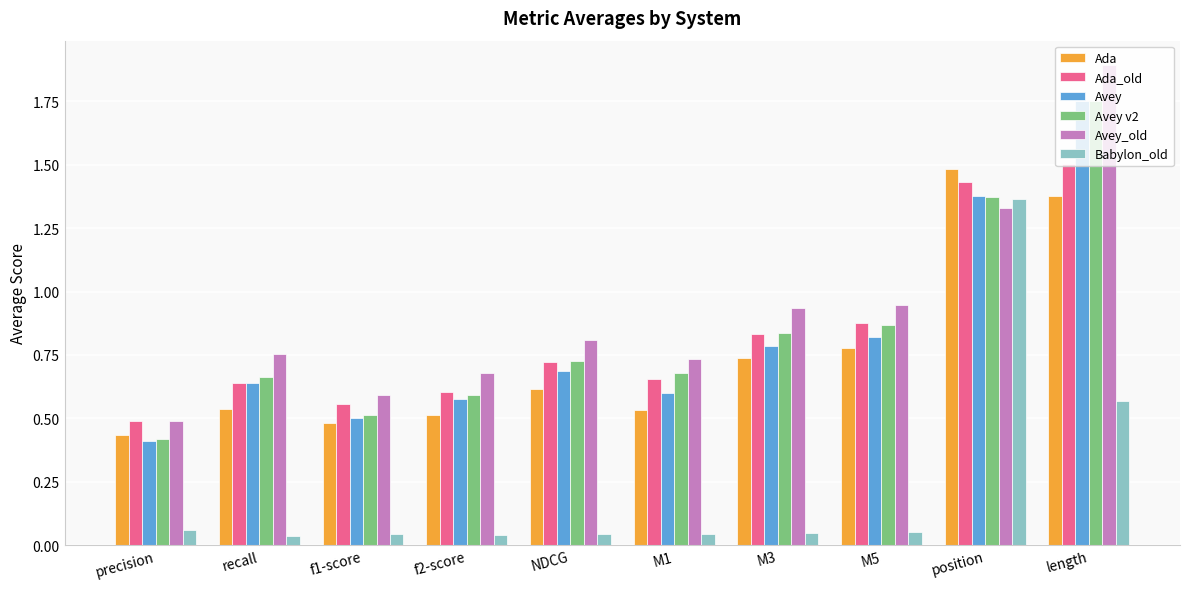

What are all the series names shown in the legend?

Ada, Ada_old, Avey, Avey v2, Avey_old, Babylon_old